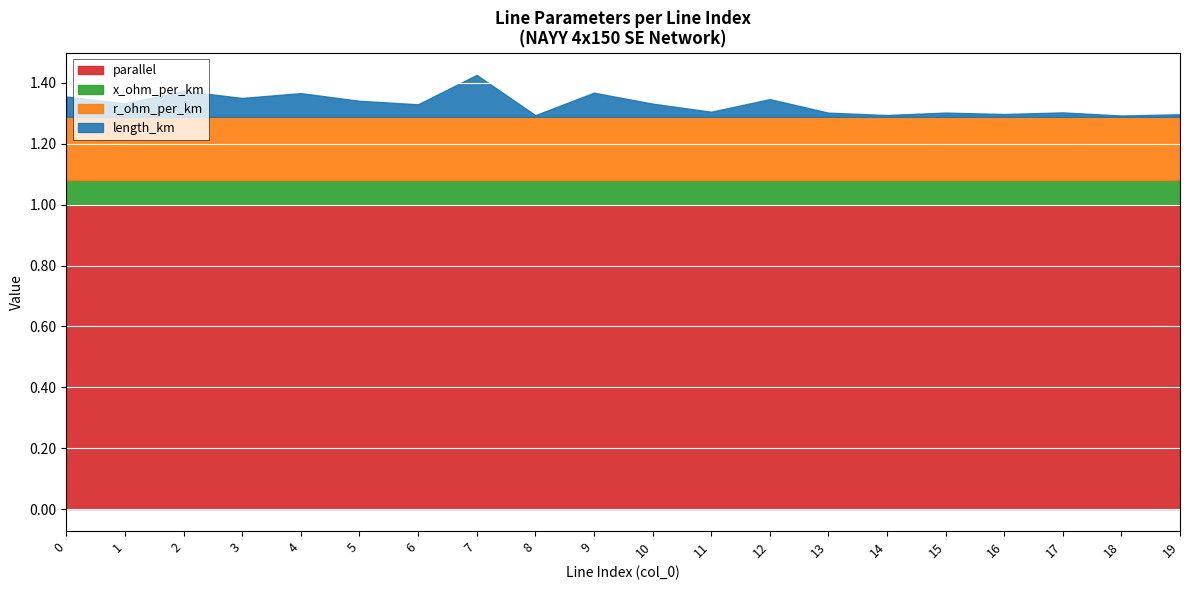

True or false: x_ohm_per_km has more than 2 points higher than both neighbors.

False